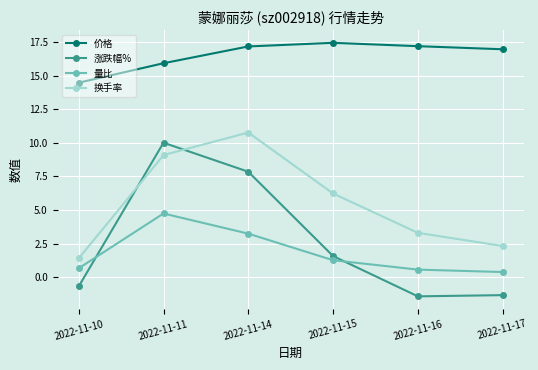

What is the maximum value for 涨跌幅%?

10.0